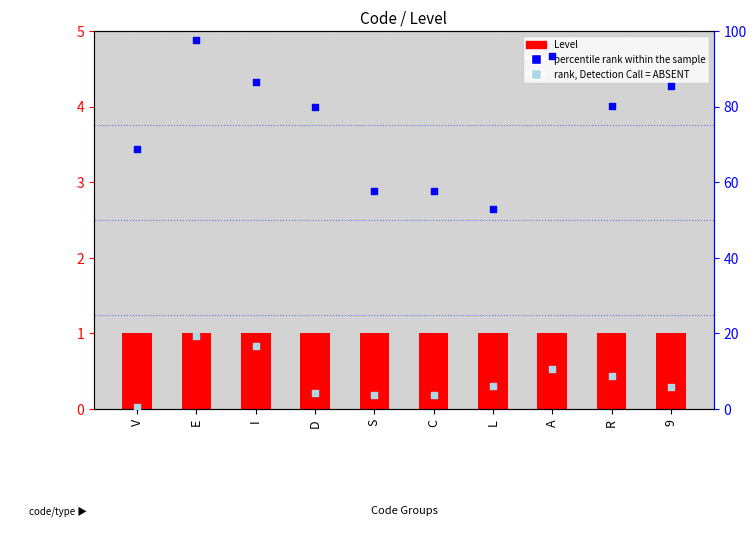

Which series has the largest total across all categories?

percentile rank within the sample